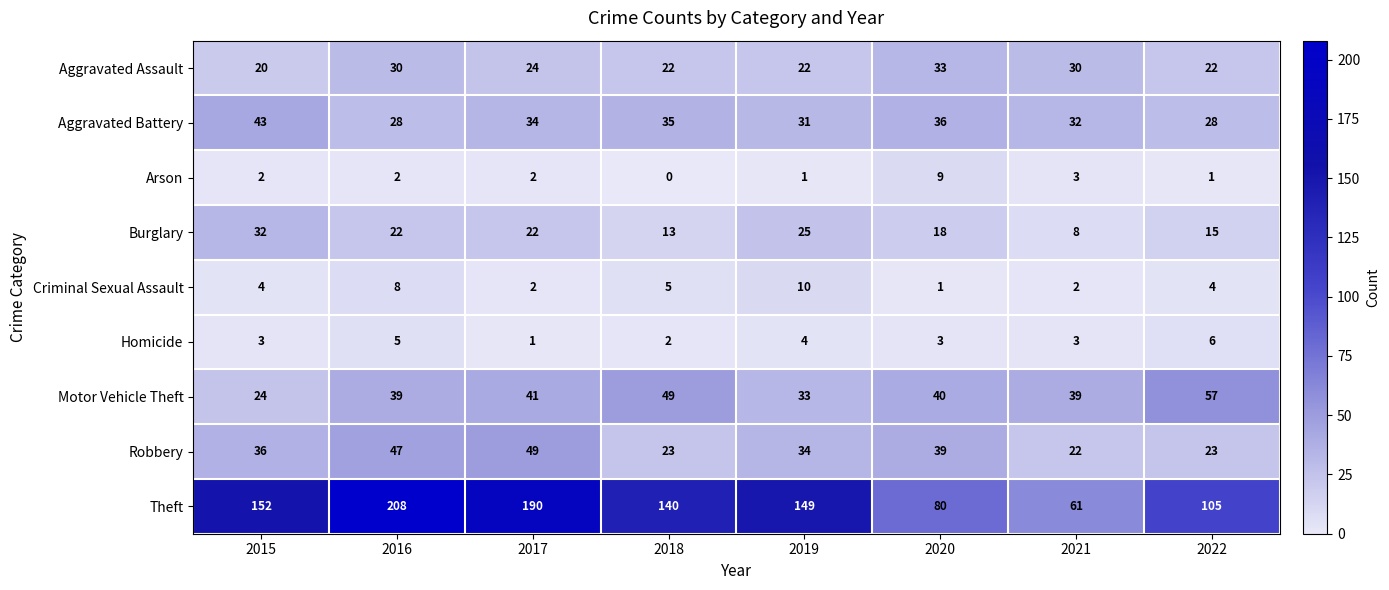

What is the difference between the maximum and minimum values in the Theft series?

147